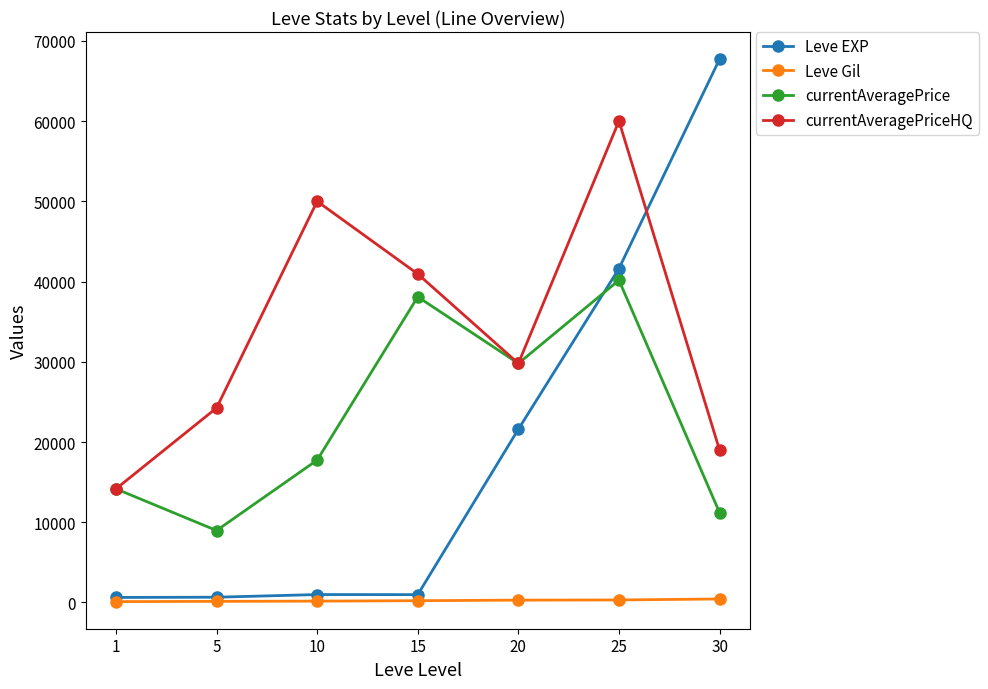

True or false: Leve EXP has a value of 980.0 at 15.

True